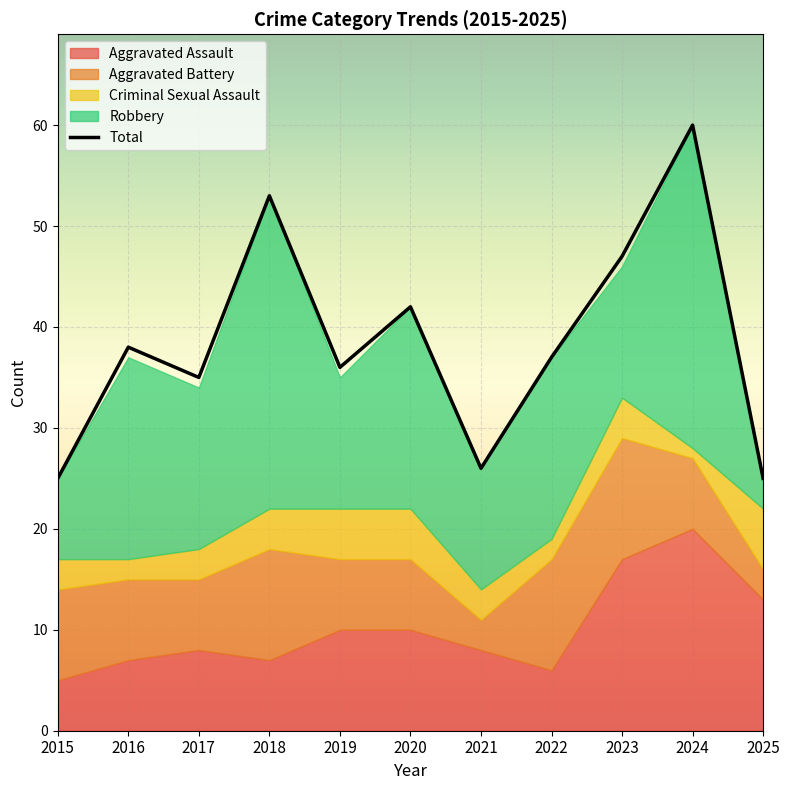

What is the maximum value for Total?

60